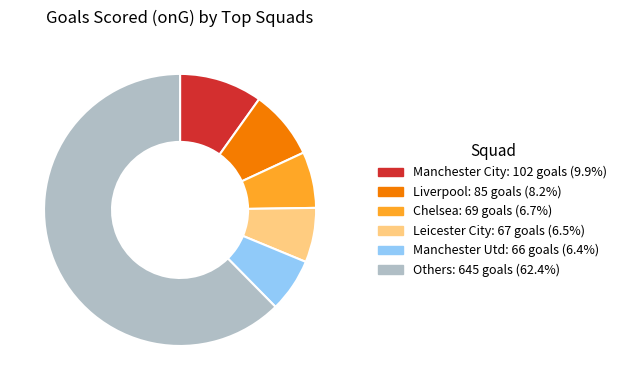

Does any single category account for the majority?

Yes